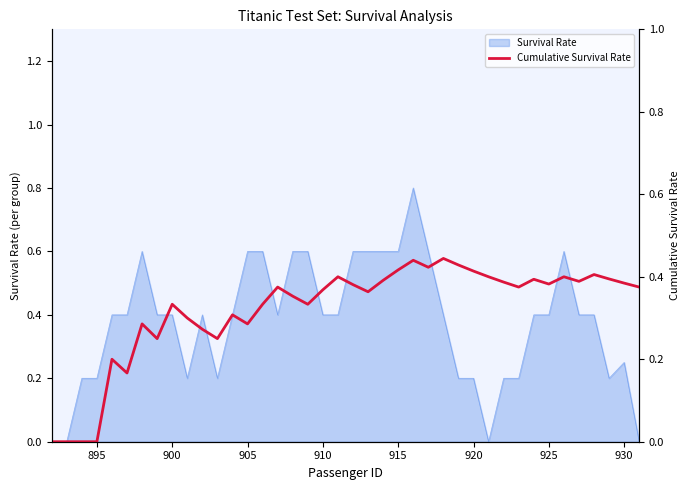

How many positive values are there?

36